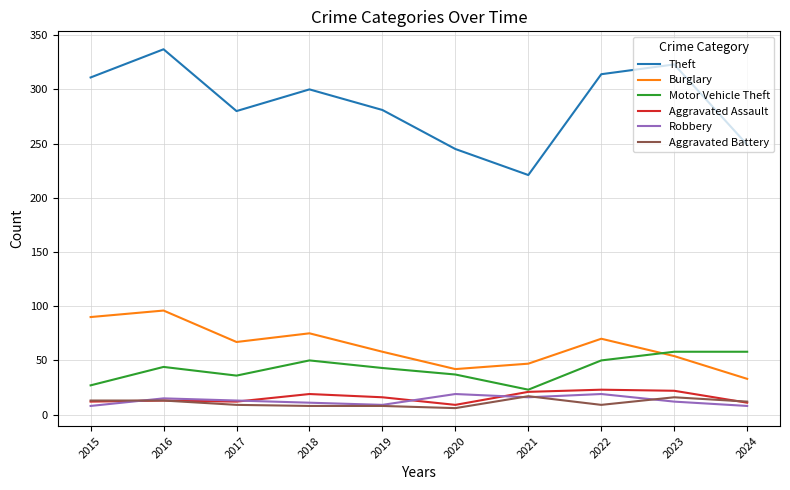

Is the value of Motor Vehicle Theft at 2016 greater than the value of Aggravated Battery at 2017?

Yes